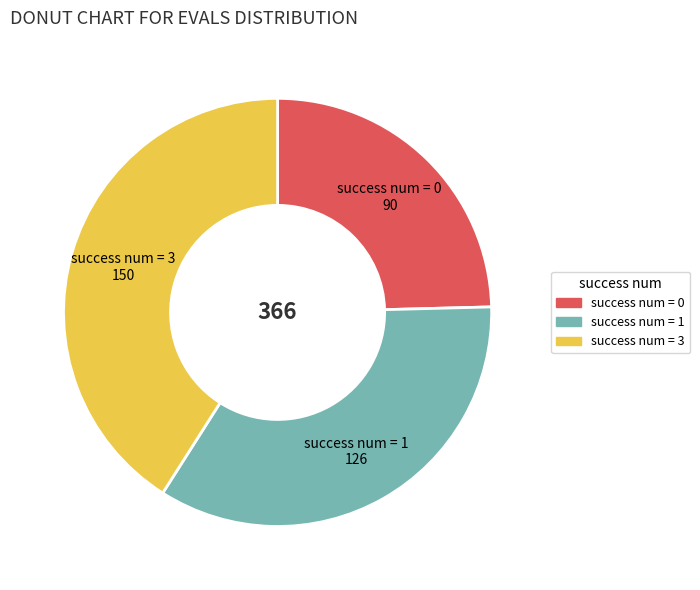

Is there any slice that represents more than half of the pie?

No